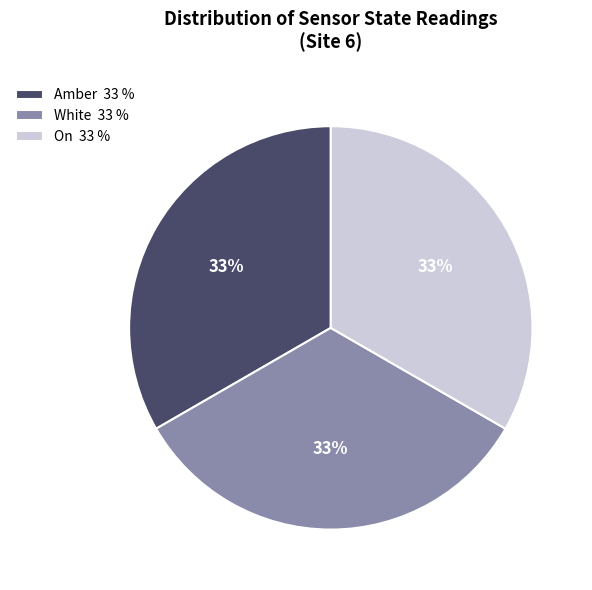

What percentage is the On 33 % slice, to the nearest percent?

33%